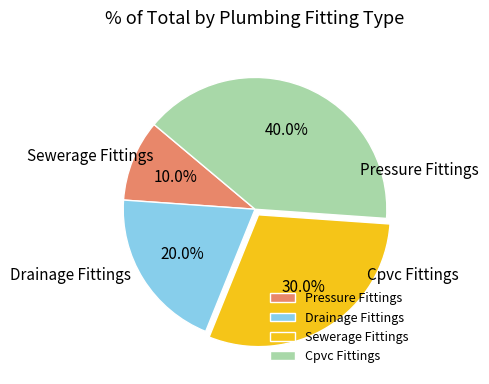

Rank the categories by value from lowest to highest.

Pressure Fittings, Drainage Fittings, Sewerage Fittings, Cpvc Fittings